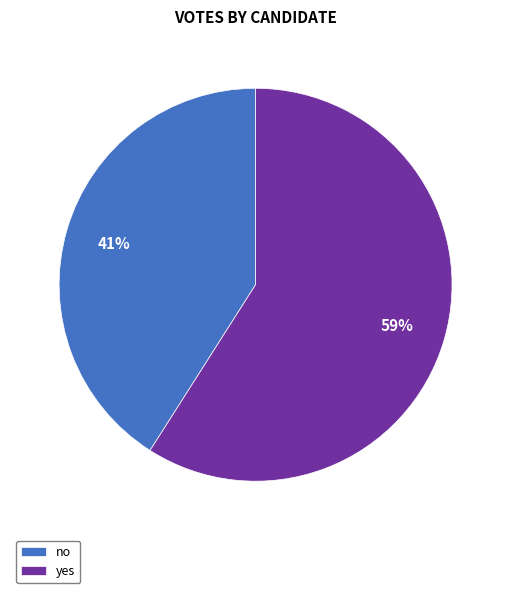

Is the sum of no and yes greater than half?

Yes